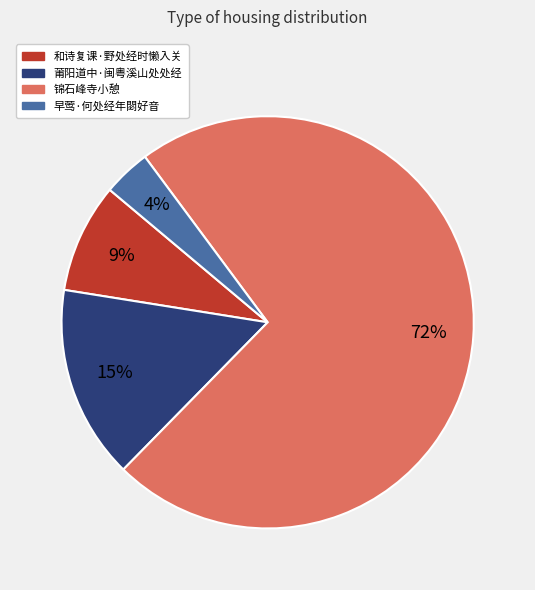

Does any single category account for the majority?

Yes